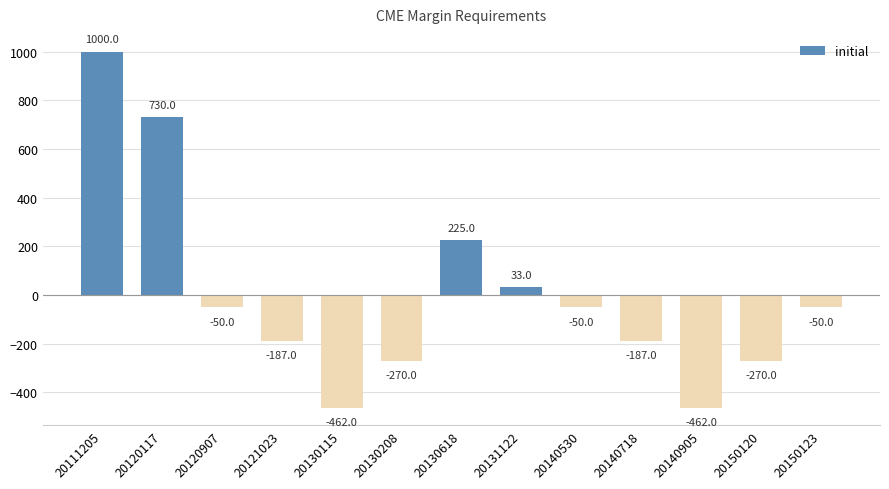

How many positive values are there?

4